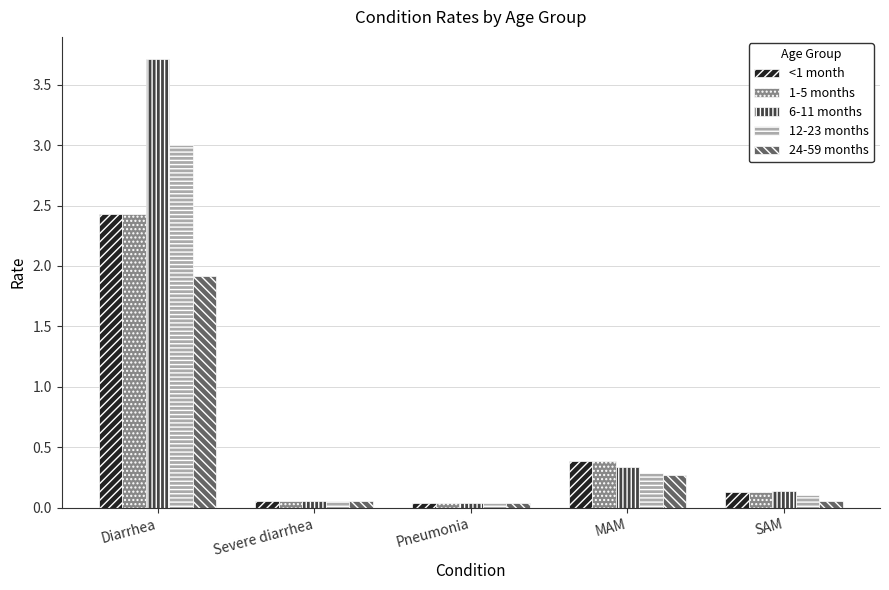

What is the sum of the <1 month values at MAM and Diarrhea?

2.8